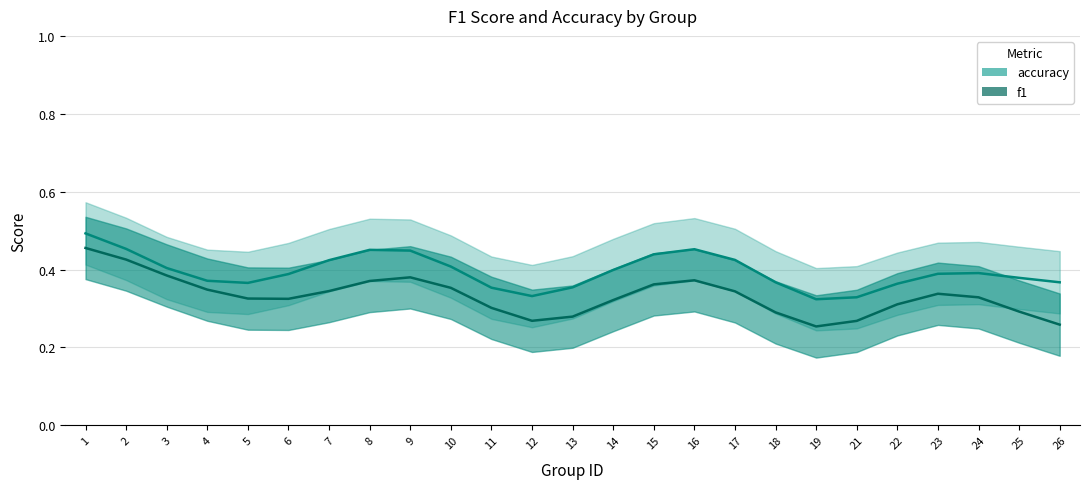

Rank the categories by accuracy value from highest to lowest.

1, 2, 16, 8, 9, 15, 17, 7, 10, 3, 14, 24, 23, 6, 25, 4, 26, 18, 5, 22, 13, 11, 12, 21, 19